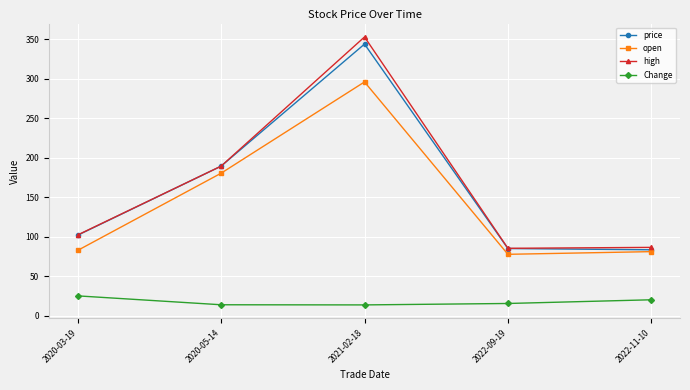

What is the value of the high point at the 5th from the left?

86.7